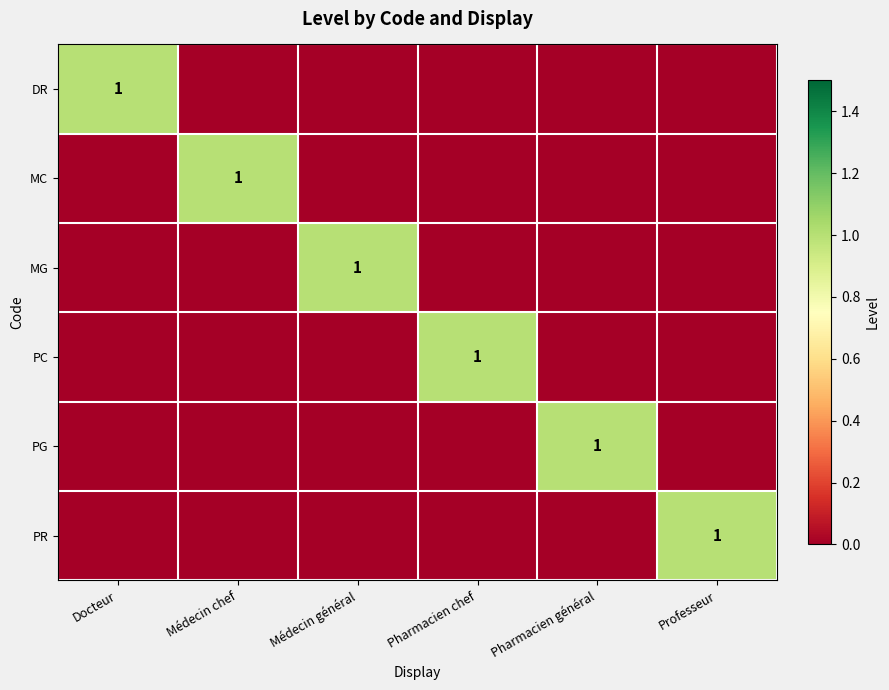

The MG series shows 2 at Médecin général. True or false?

False